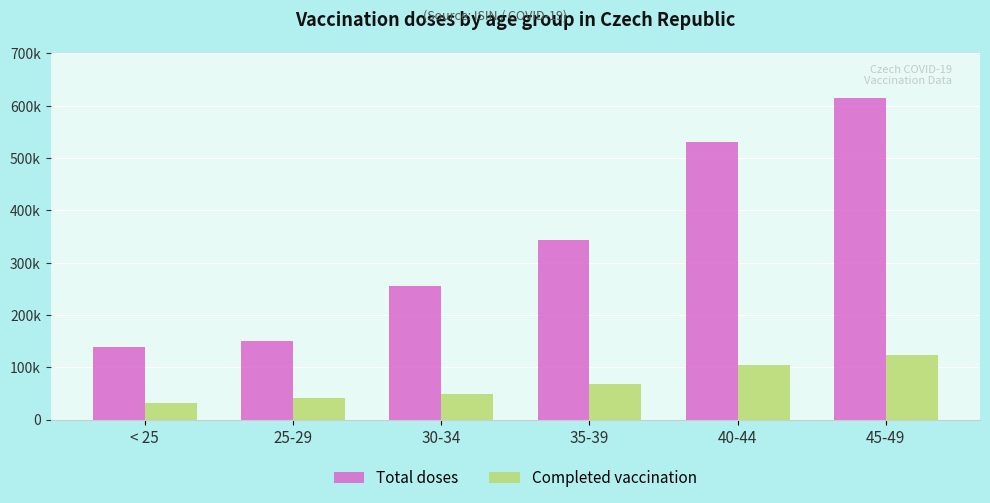

At which category is the sum across all series the highest?

45-49